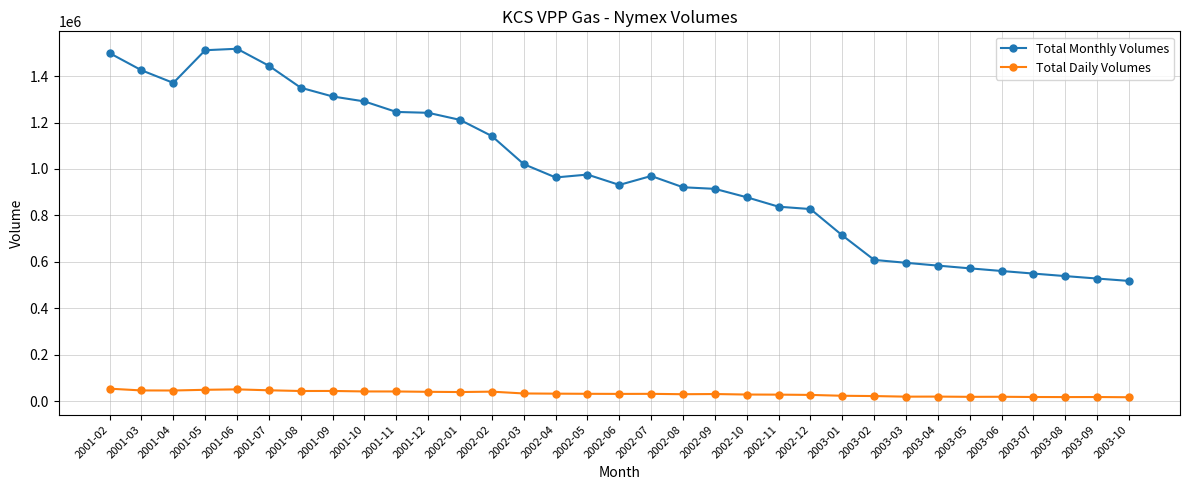

Is it true that Total Monthly Volumes equals 583717.6 at 2003-04?

True